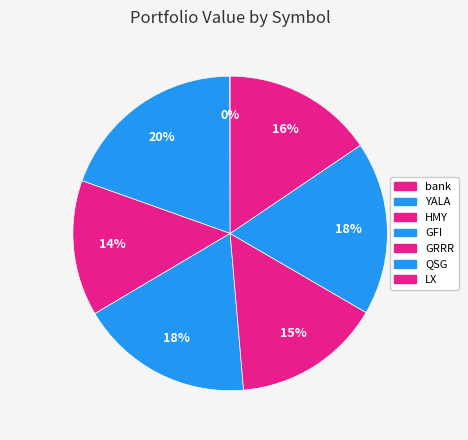

Do GFI and bank together represent more than half of the pie?

No